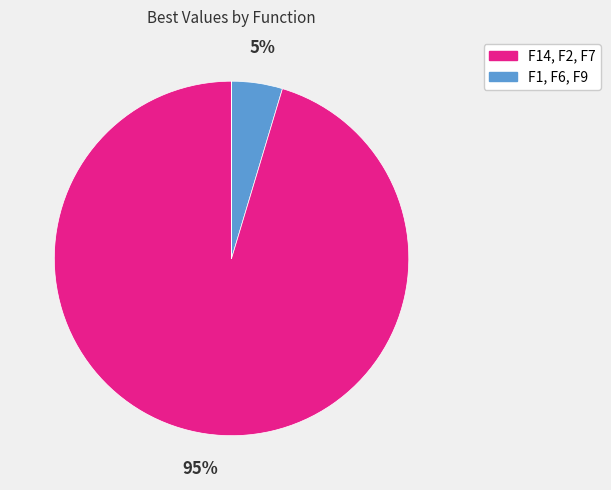

To the nearest percent, what is the average slice percentage?

17%